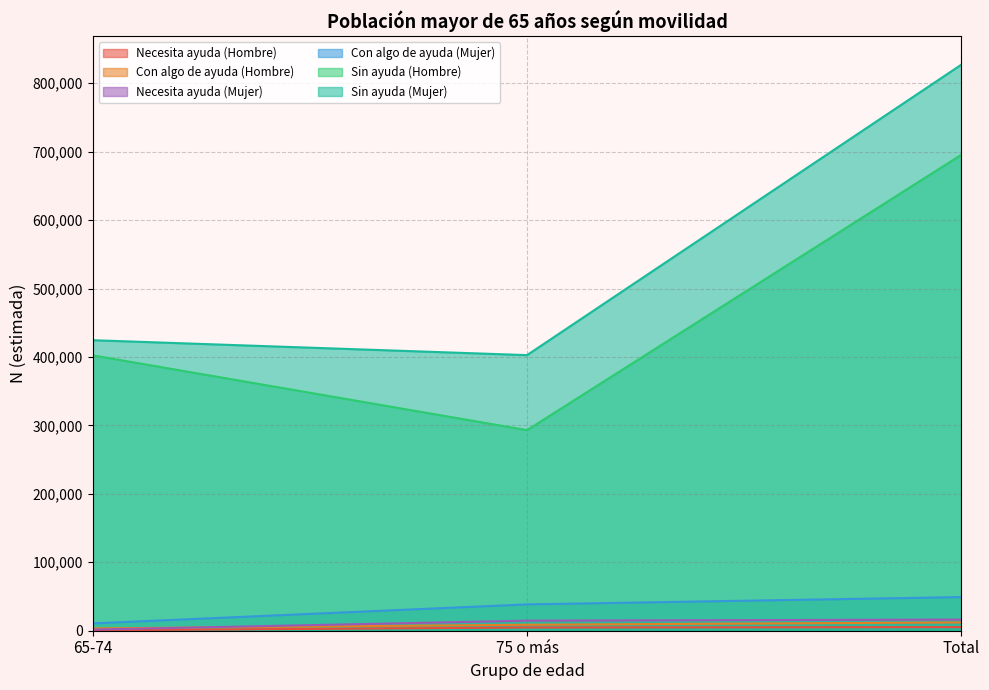

At how many categories does at least one series exceed 336778?

3